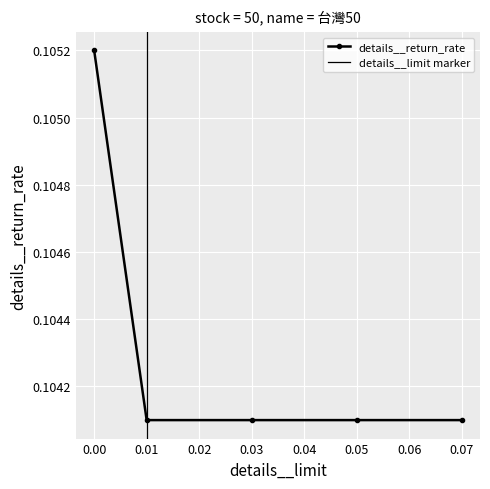

Rank the categories by value from lowest to highest.

0.01, 0.03, 0.05, 0.07, 0.0